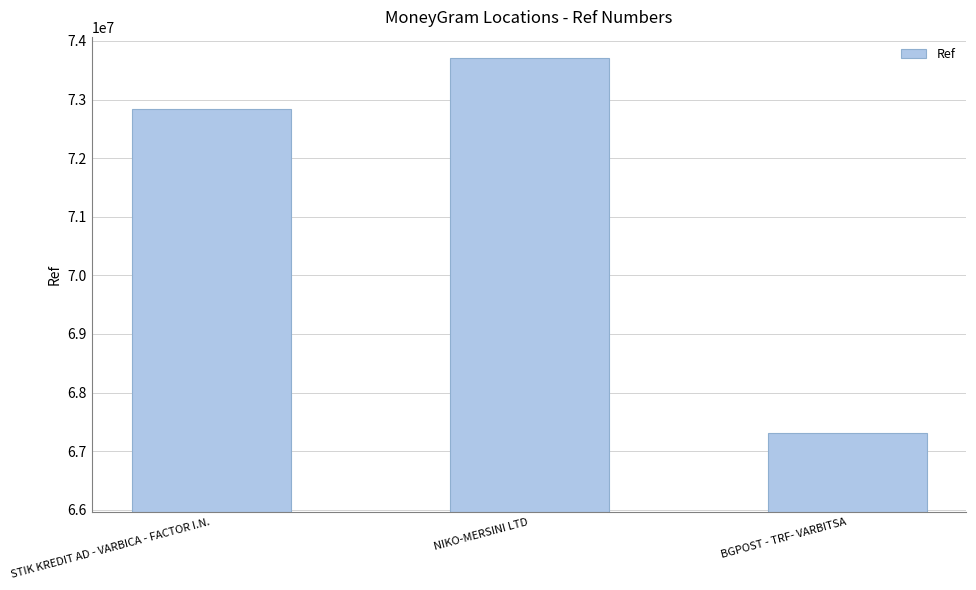

Reading right to left, transcribe all the data shown in this chart.

BGPOST - TRF- VARBITSA=67301807	NIKO-MERSINI LTD=73701446	STIK KREDIT AD - VARBICA - FACTOR I.N.=72833548